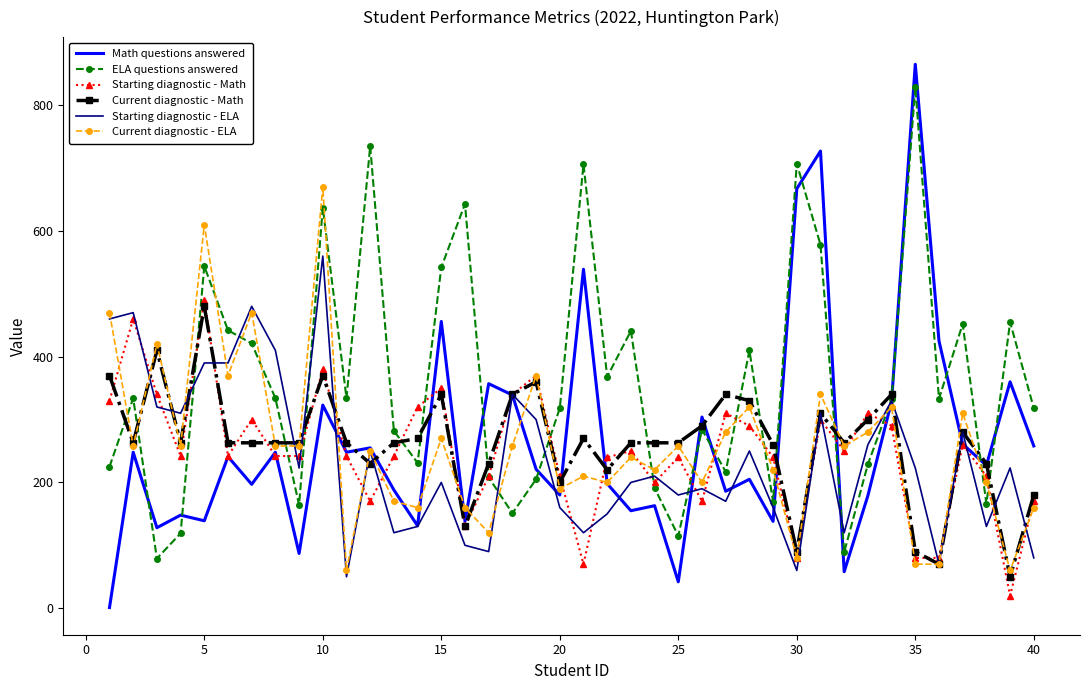

Which series has the largest total across all categories?

ELA questions answered